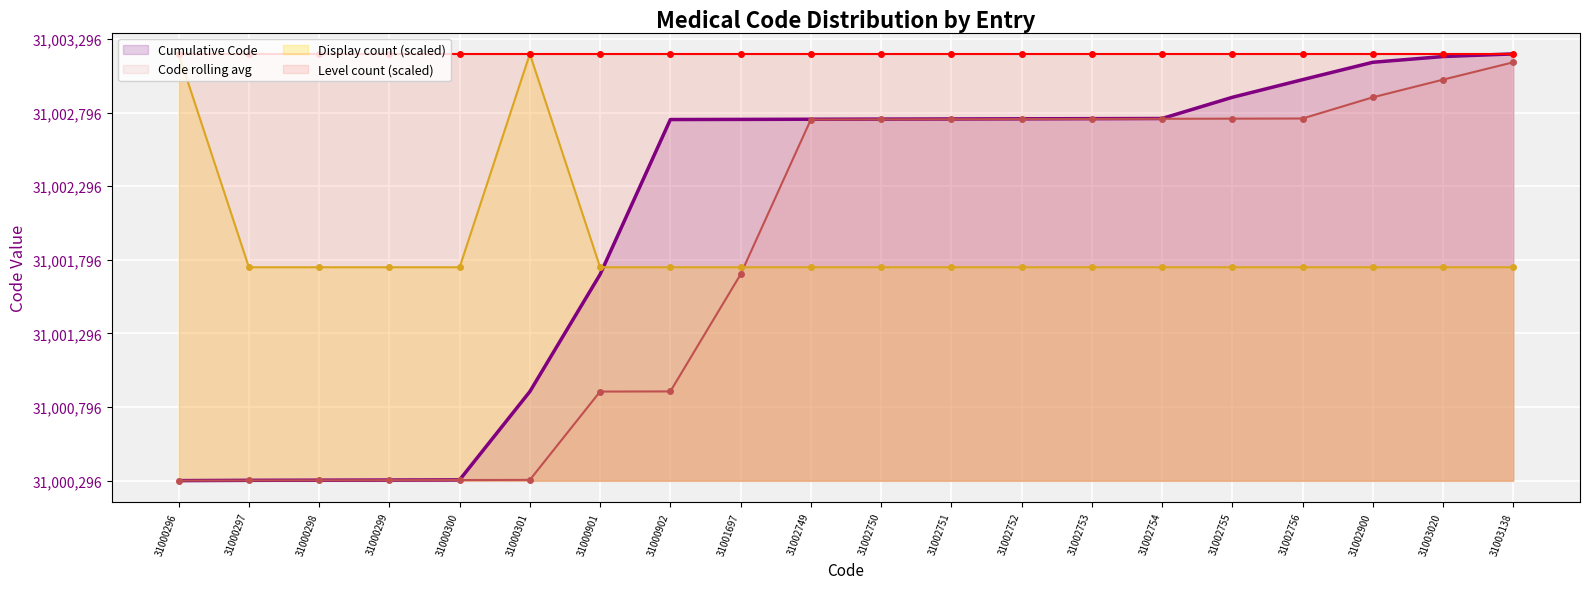

What are all the series names shown in the legend?

Cumulative Code, Code rolling avg, Display count (scaled), Level count (scaled)